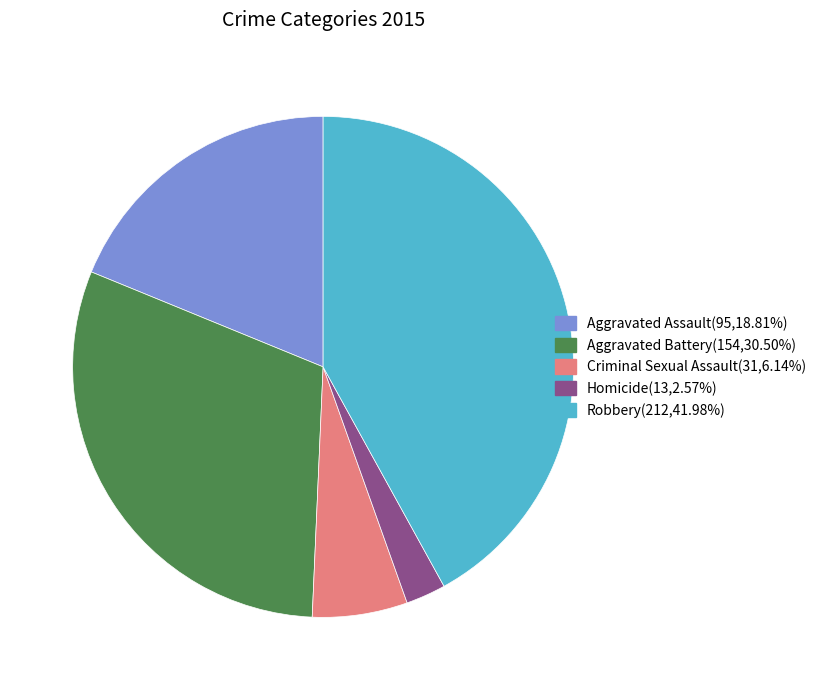

Rank the categories by value from highest to lowest.

Robbery, Aggravated Battery, Aggravated Assault, Criminal Sexual Assault, Homicide